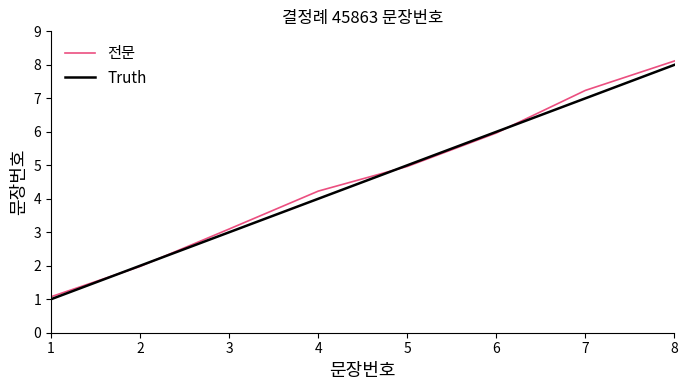

After their last crossing, which series has the higher values: Truth or 전문?

전문